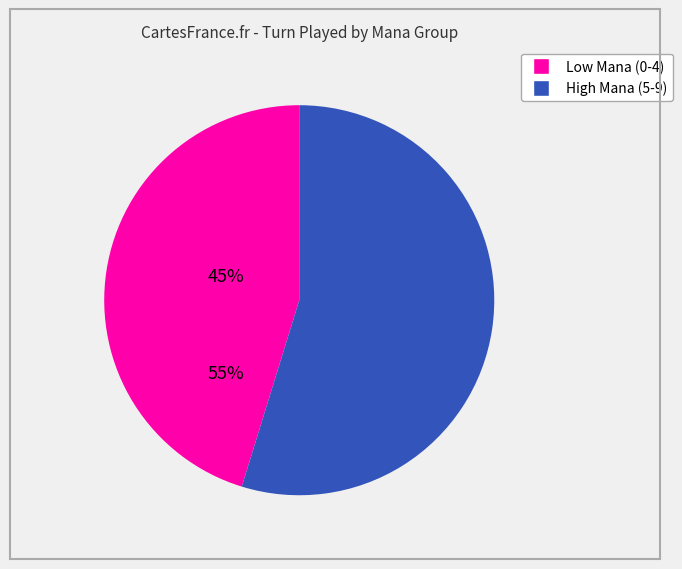

Does any single category account for the majority?

Yes